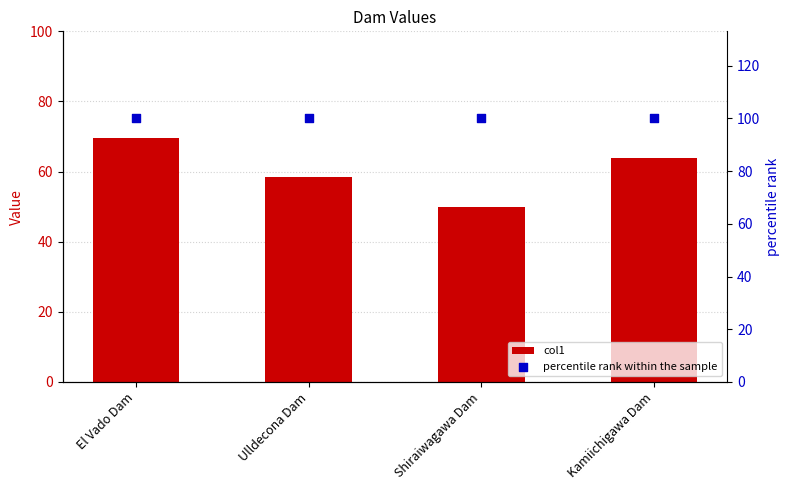

Which series contains the lowest Y value?

col1